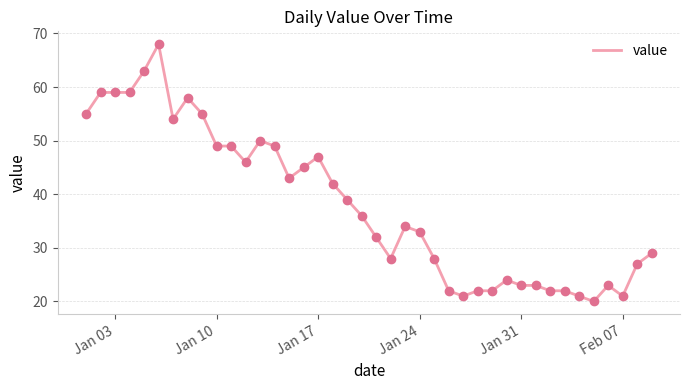

What is the difference between the maximum and minimum values?

48